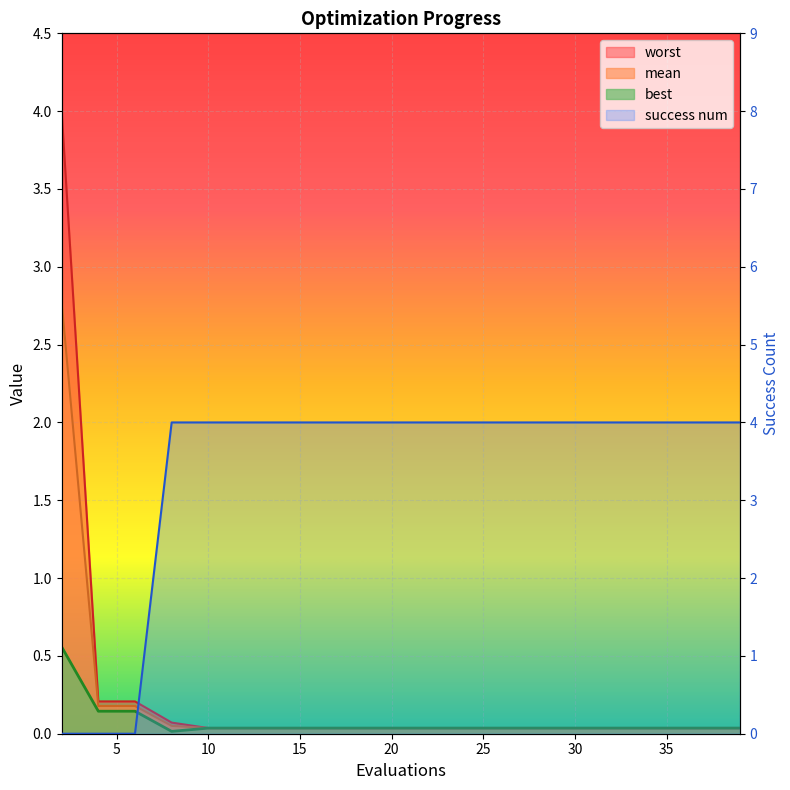

How many values are below 4?

3